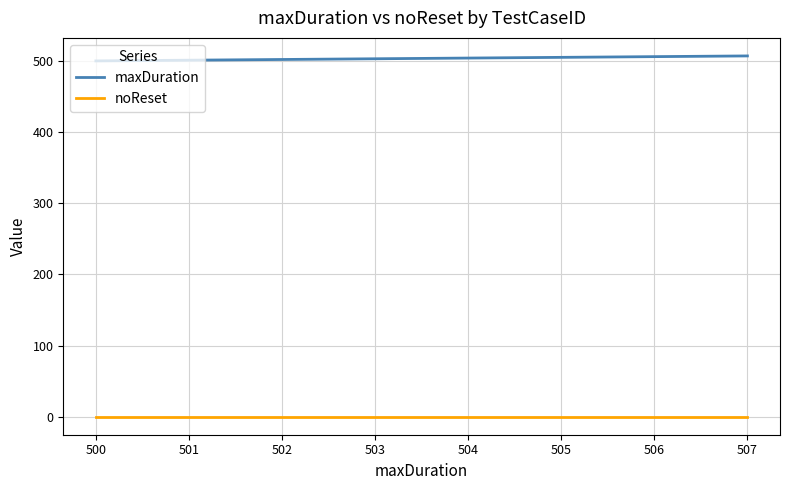

Is it true that maxDuration equals 231 at 502?

False